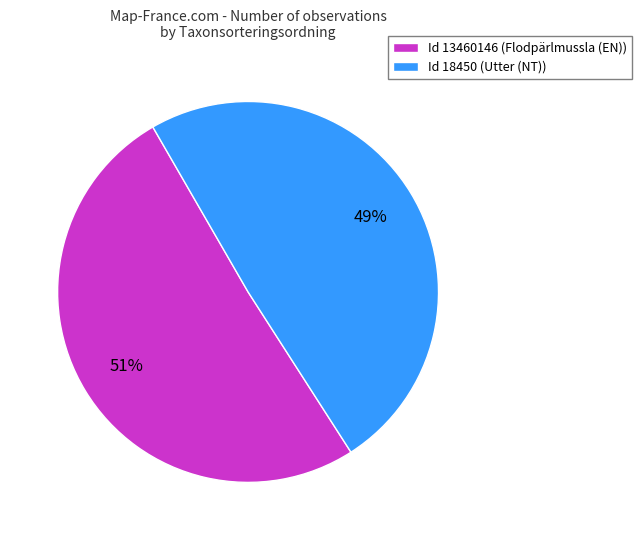

Is there any slice that represents more than half of the pie?

Yes